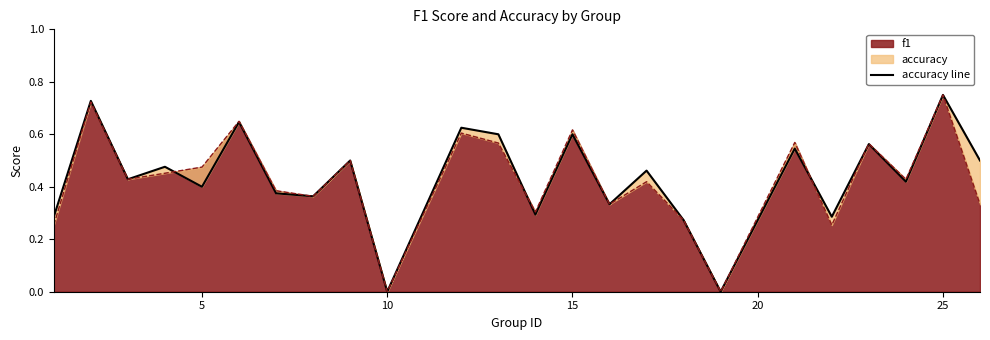

What is the sum of all values?

10.5